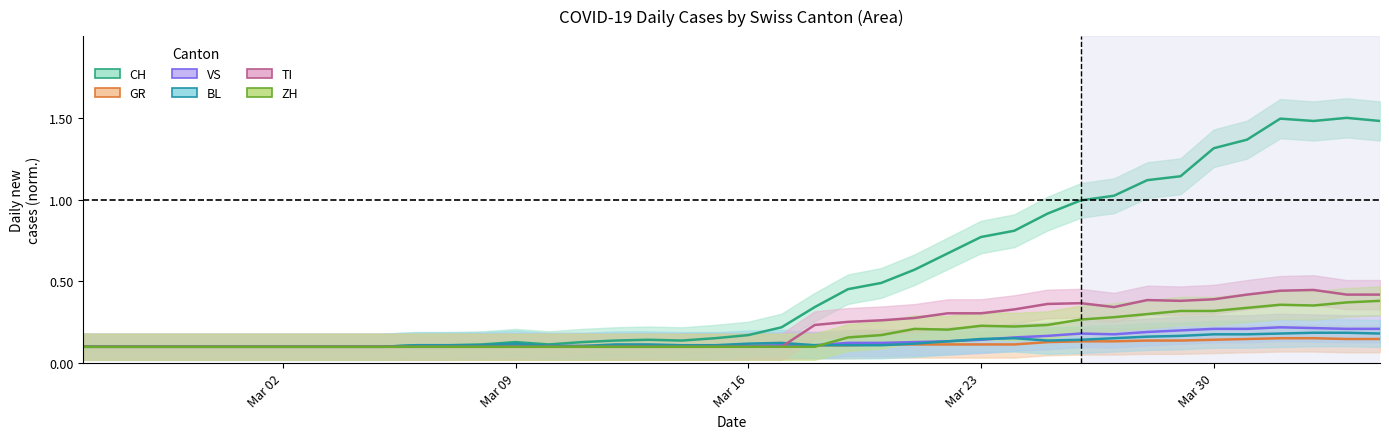

What is the minimum value shown in the chart?

0.1